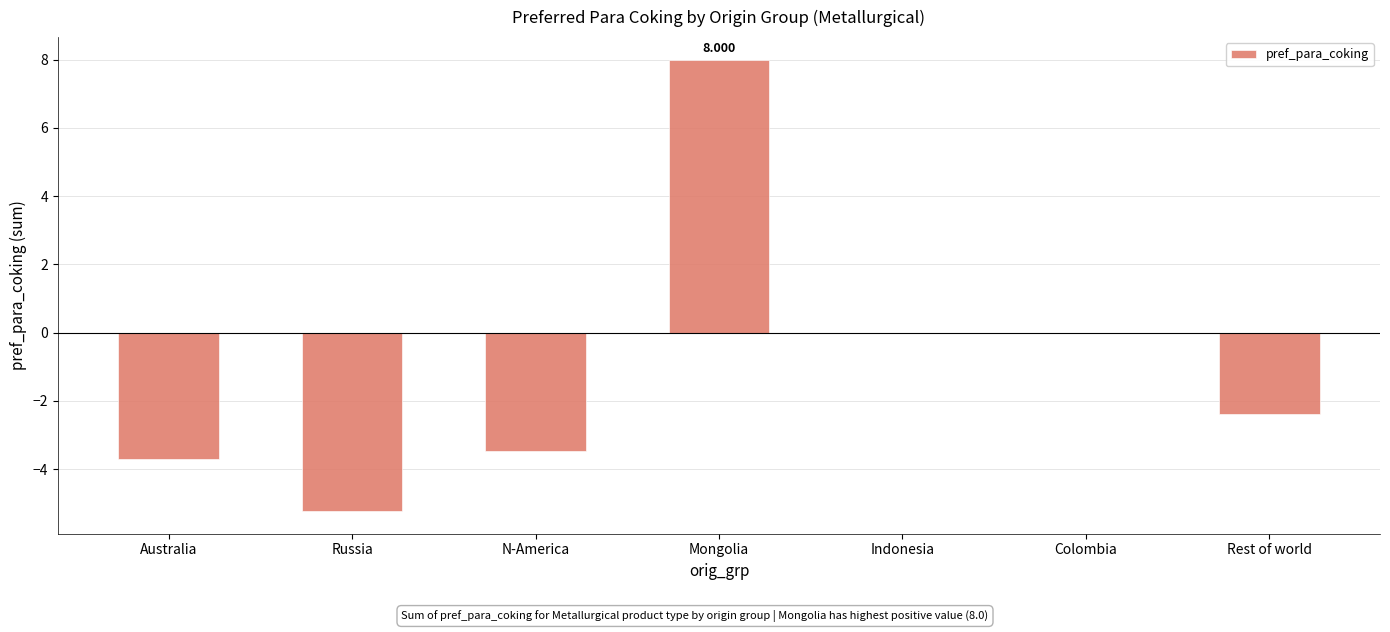

Which label corresponds to the largest value in the chart?

Mongolia